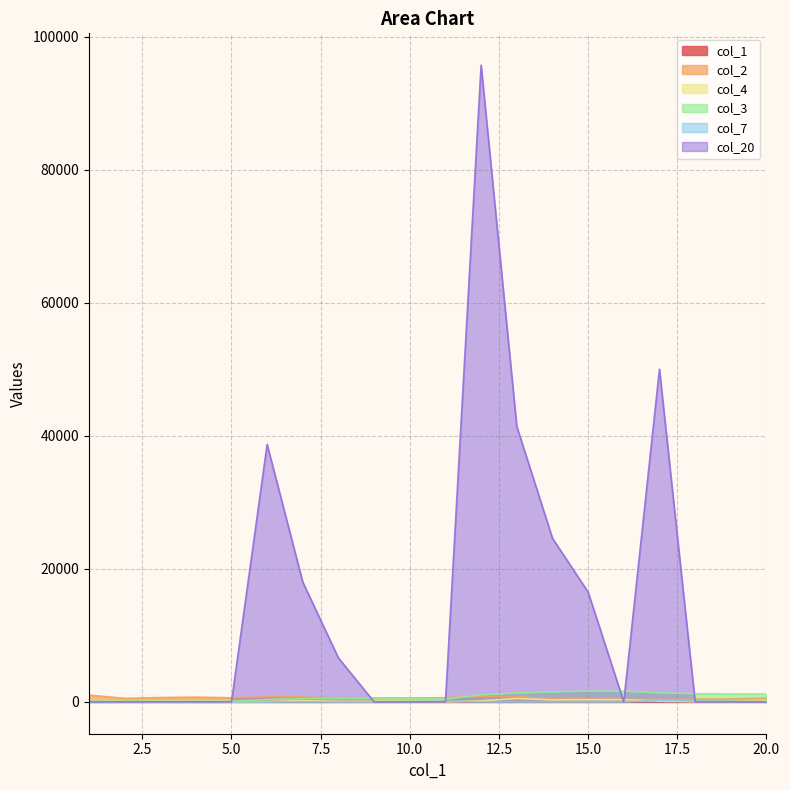

How many values in col_7 are above zero?

4